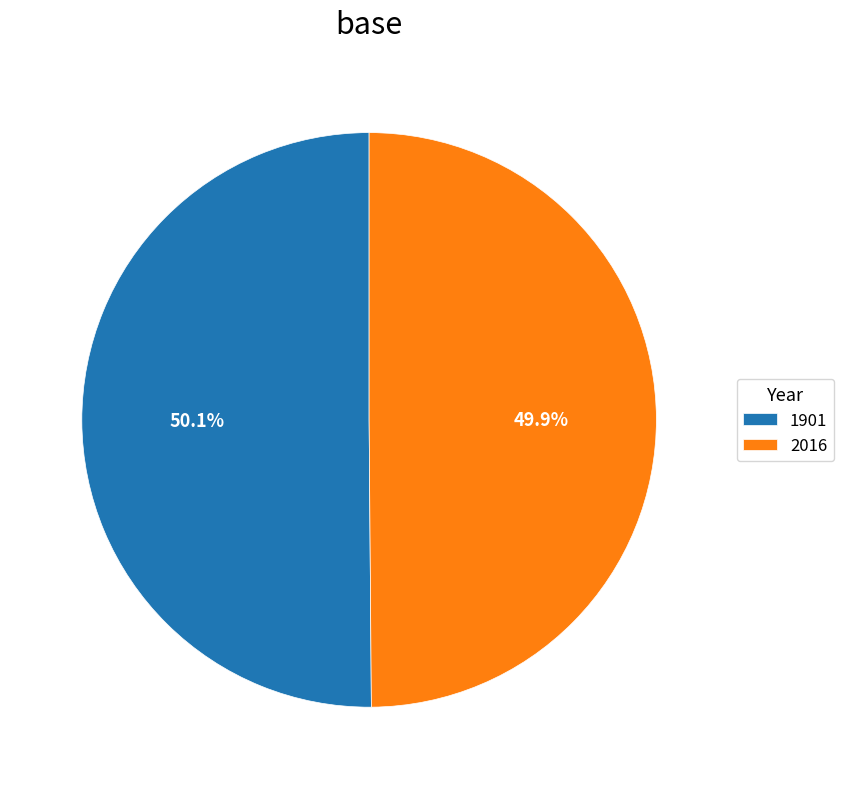

Do 2016 and 1901 together represent more than half of the pie?

Yes